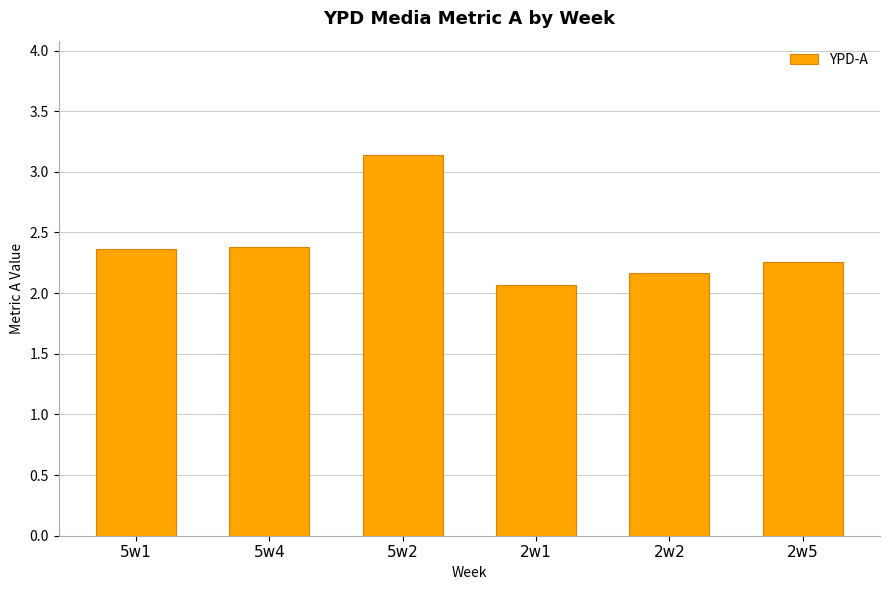

What is the change in value from 5w2 to 2w5?

-0.9